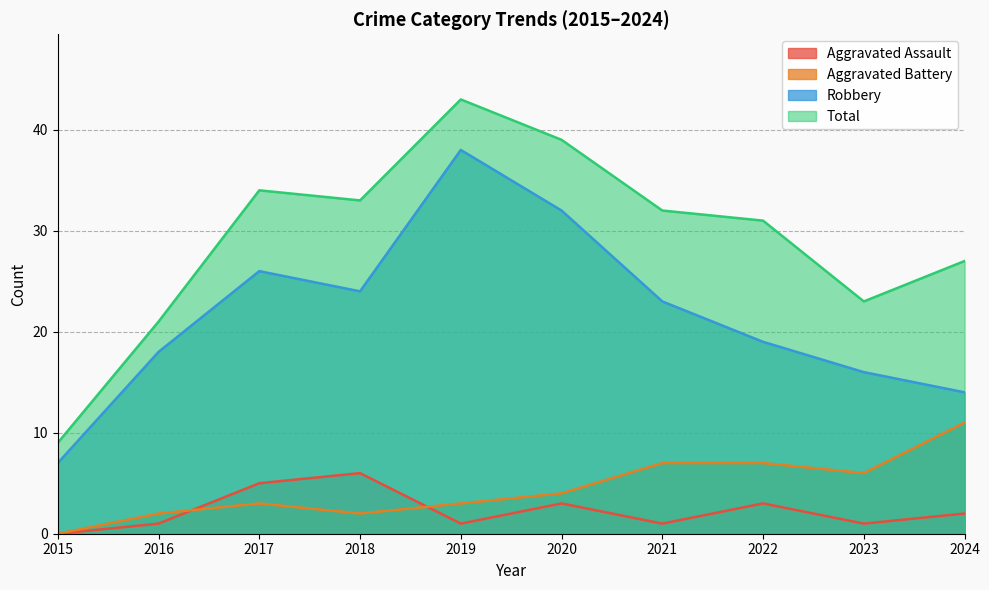

How many values in the Aggravated Battery series are below 4?

5